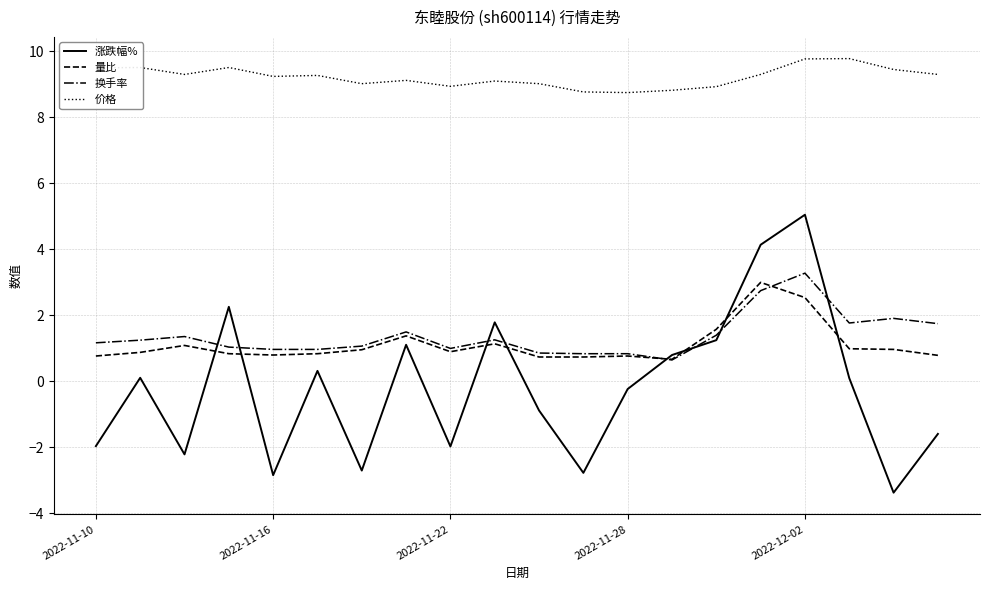

List the series in order of their peak value, highest first.

价格, 涨跌幅%, 换手率, 量比